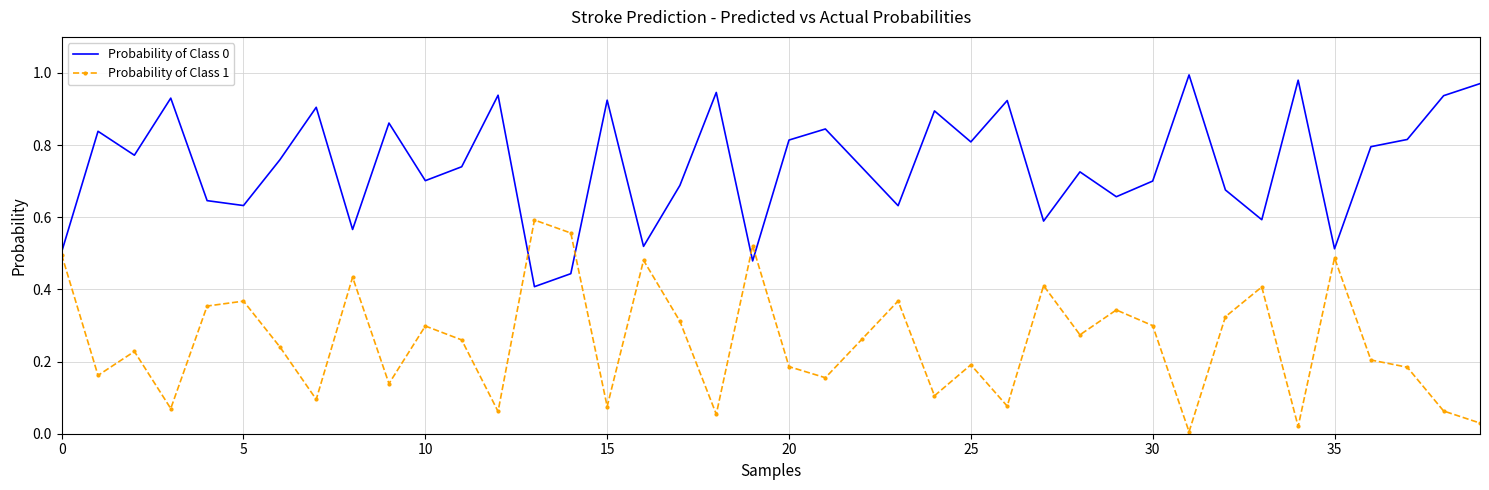

Reading left to right, list all the values displayed in this chart.

Probability of Class 0: 0.5	0.8	0.8	0.9	0.6	0.6	0.8	0.9	0.6	0.9	0.7	0.7	0.9	0.4	0.4	0.9	0.5	0.7	0.9	0.5	0.8	0.8	0.7	0.6	0.9	0.8	0.9	0.6	0.7	0.7	0.7	1.0	0.7	0.6	1.0	0.5	0.8	0.8	0.9	1.0
Probability of Class 1: 0.5	0.2	0.2	0.1	0.4	0.4	0.2	0.1	0.4	0.1	0.3	0.3	0.1	0.6	0.6	0.1	0.5	0.3	0.1	0.5	0.2	0.2	0.3	0.4	0.1	0.2	0.1	0.4	0.3	0.3	0.3	0.0	0.3	0.4	0.0	0.5	0.2	0.2	0.1	0.0